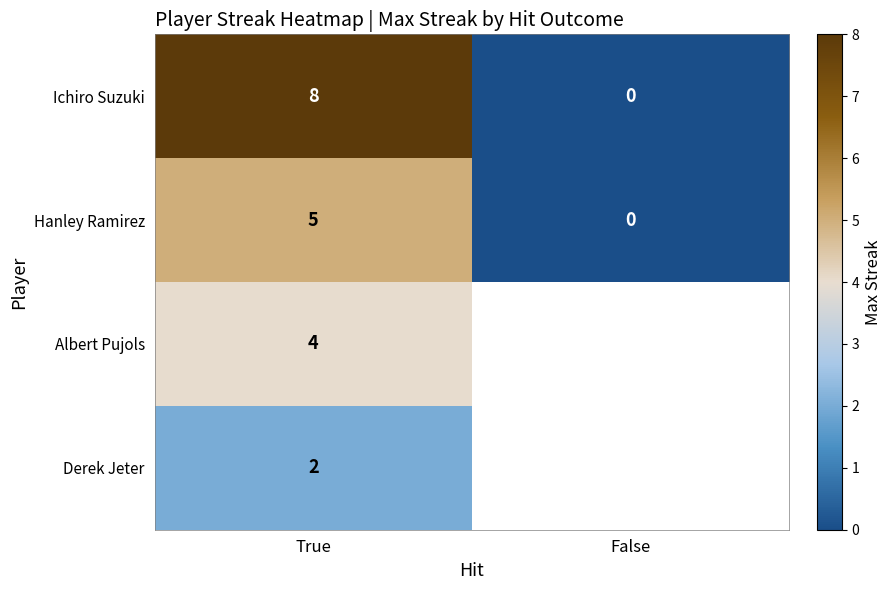

What is the maximum value shown in the chart?

8.0